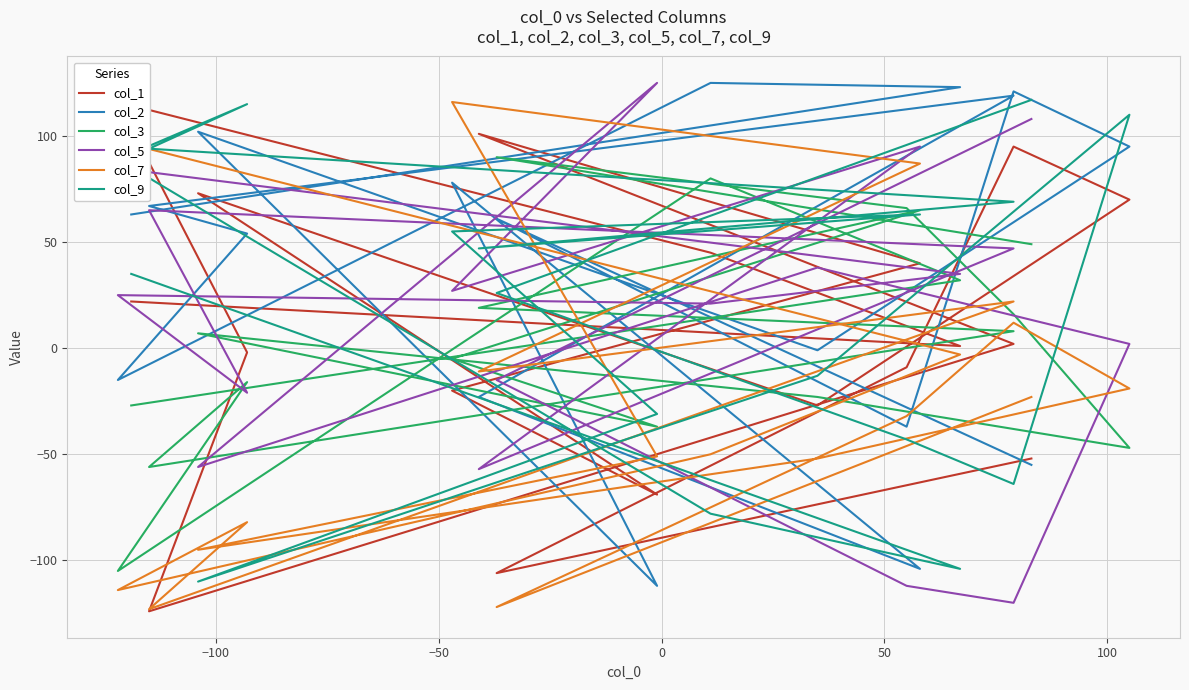

Count the number of categories in the chart.

18